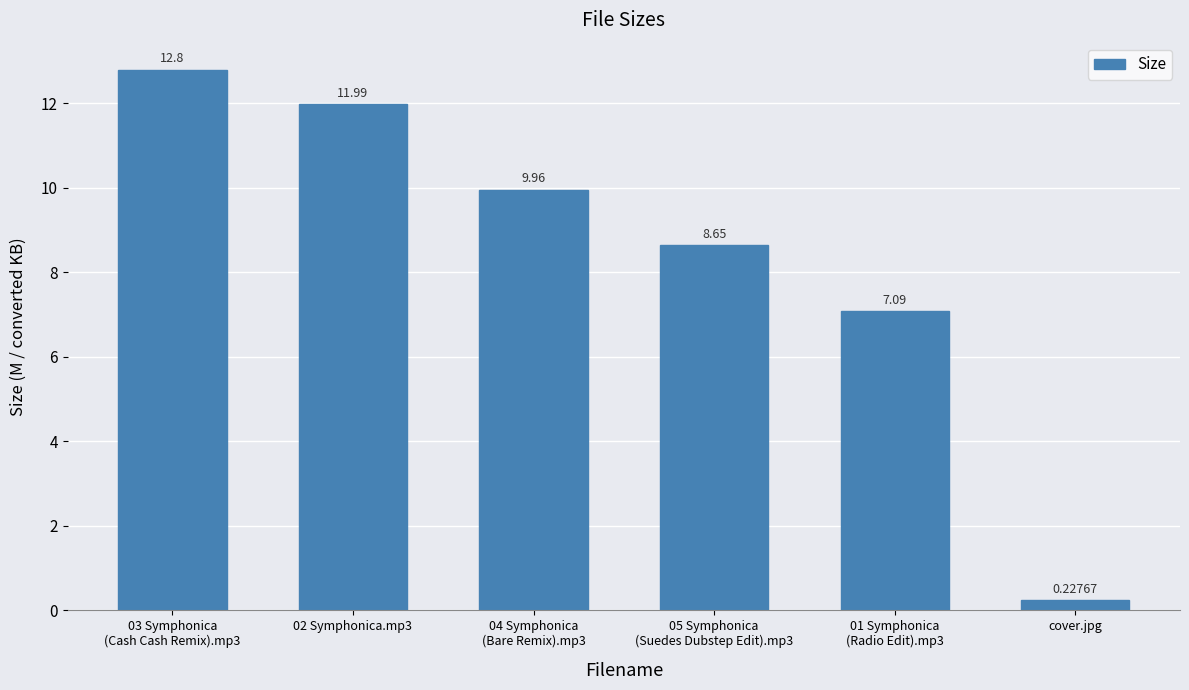

The value at 04 Symphonica
(Bare Remix).mp3 is 10.0. True or false?

True